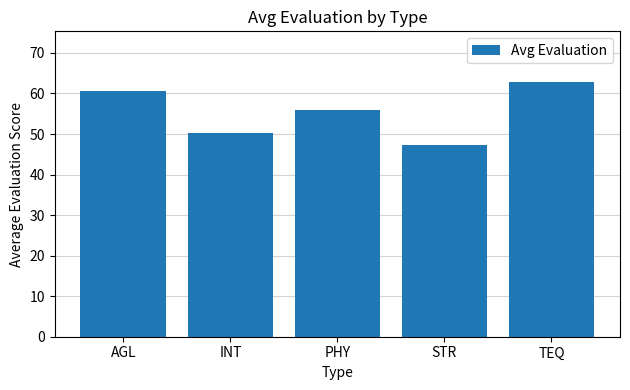

What is the difference between the maximum and minimum values?

15.6